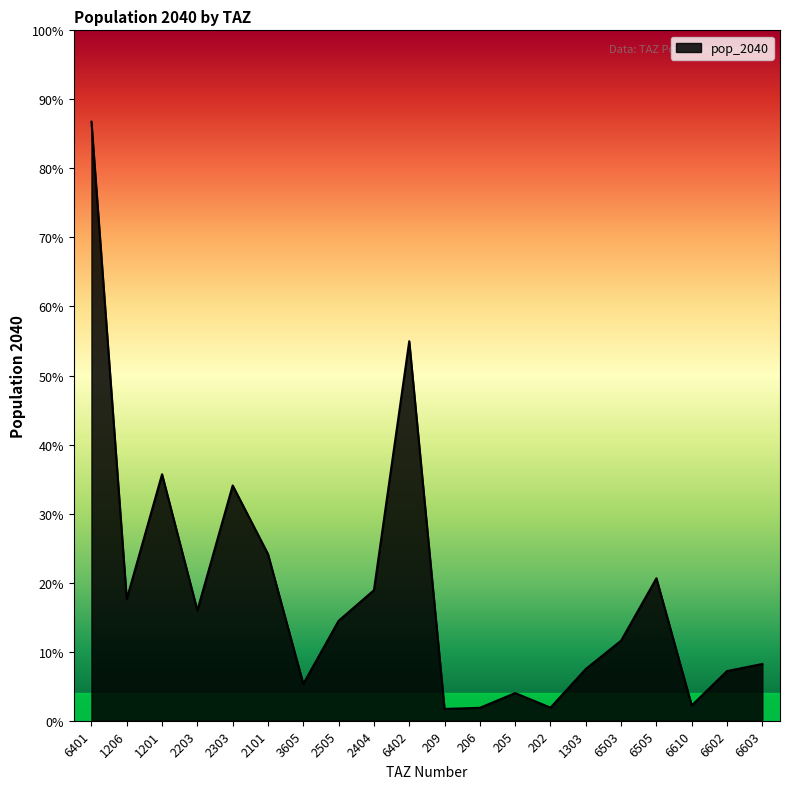

Is this an area chart (filled region under the line)?

Yes